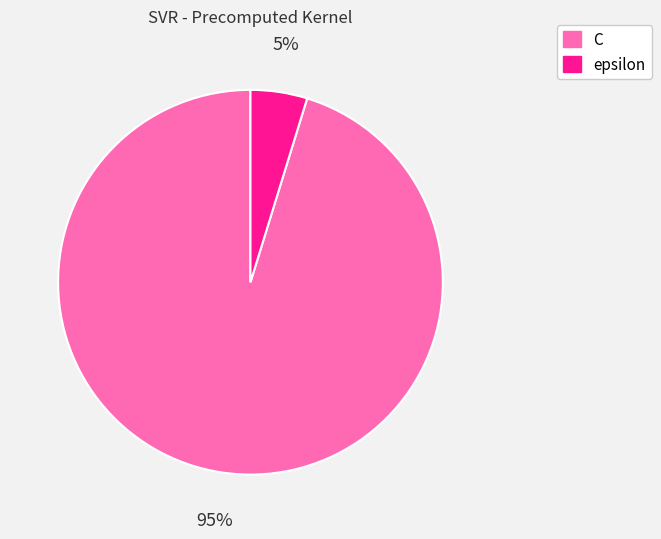

Which category has the smallest portion of the pie?

epsilon